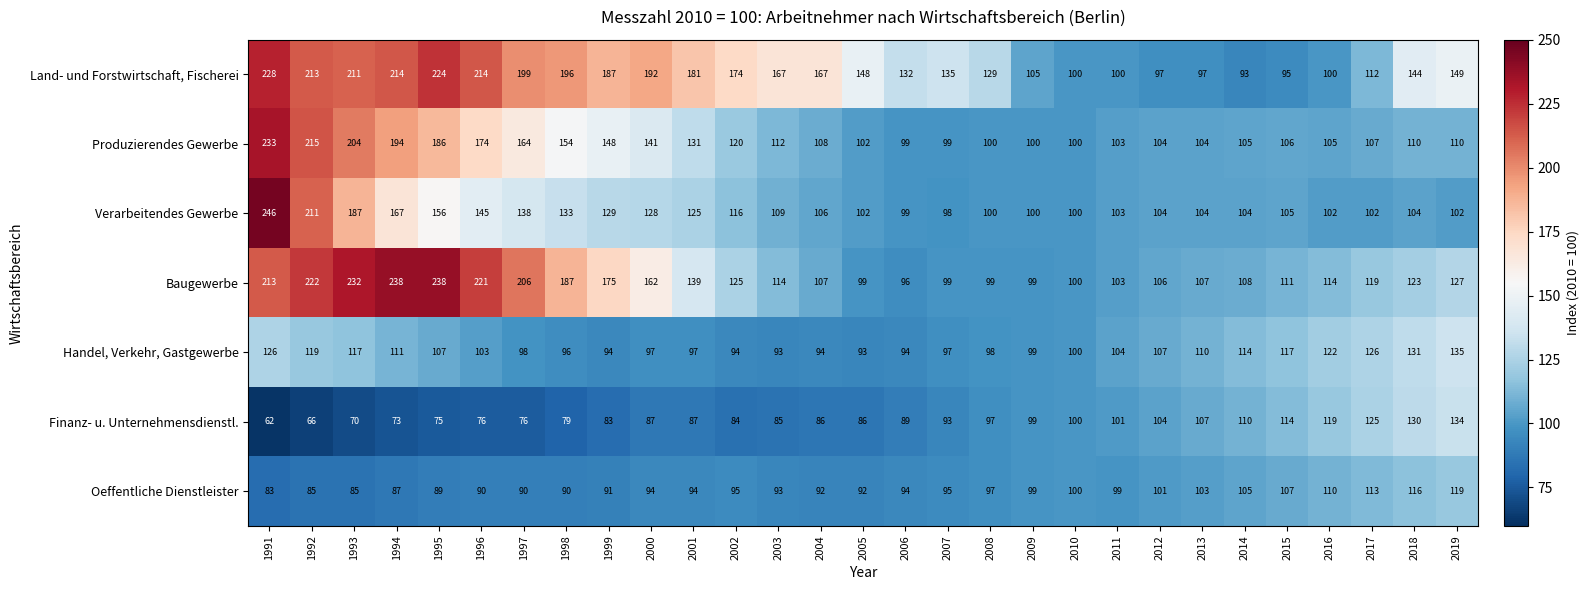

What is the total value across all series at 2008?

720